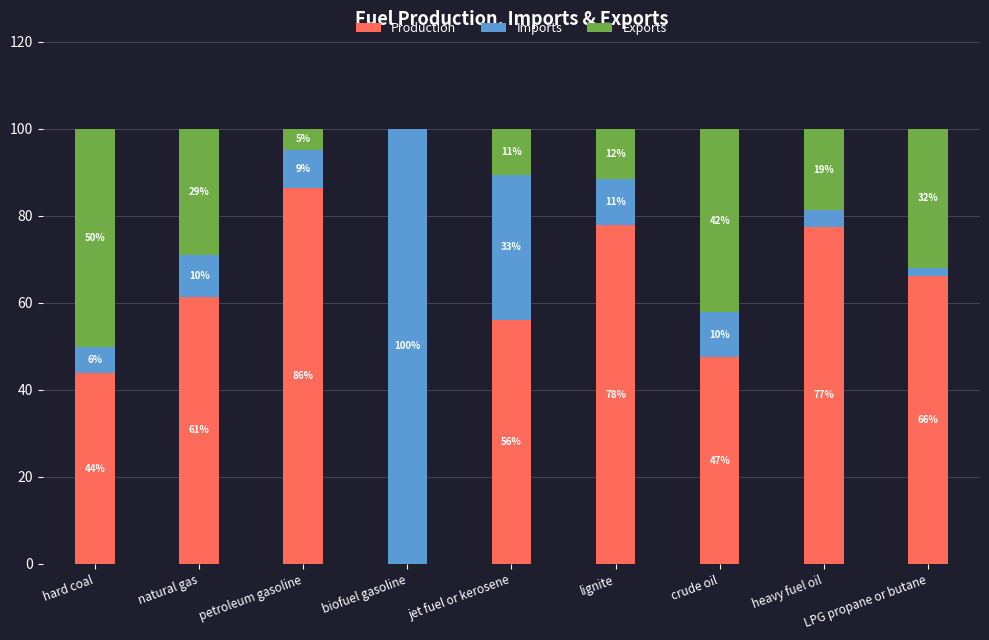

Is it true that Exports equals 42.2 at crude oil?

True